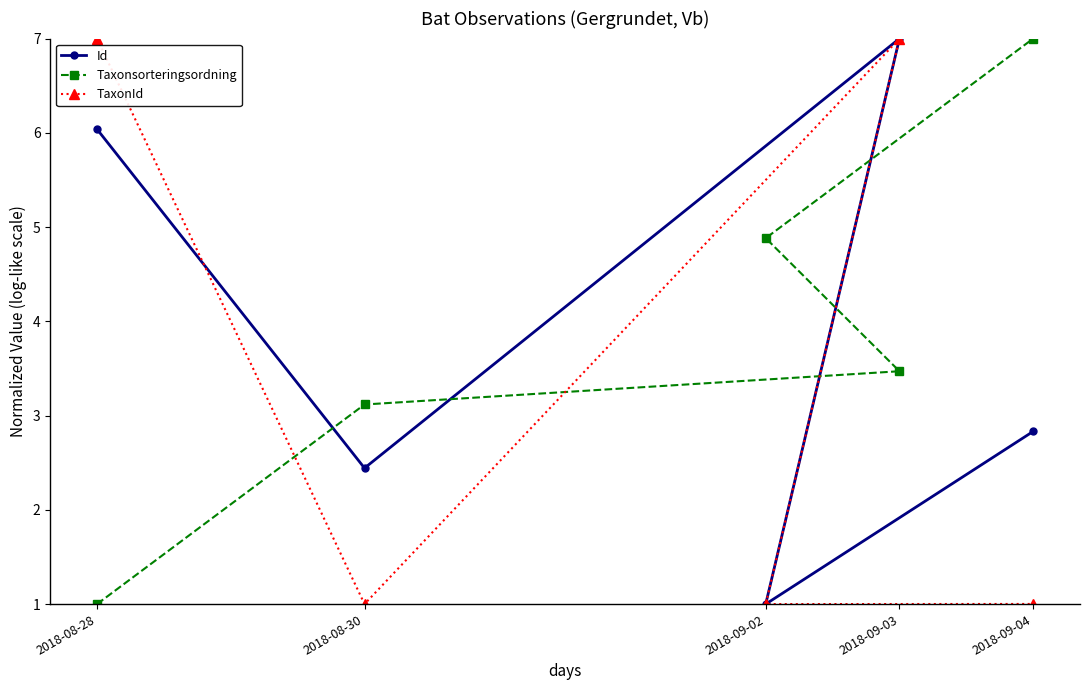

What is the minimum value shown in the chart?

1.0